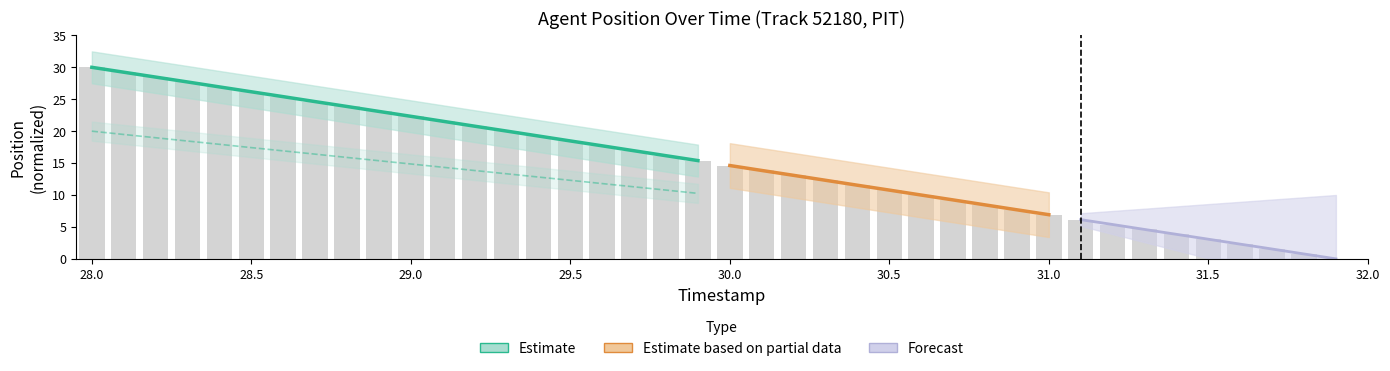

Where is the data nearest to the value 15?

30.0